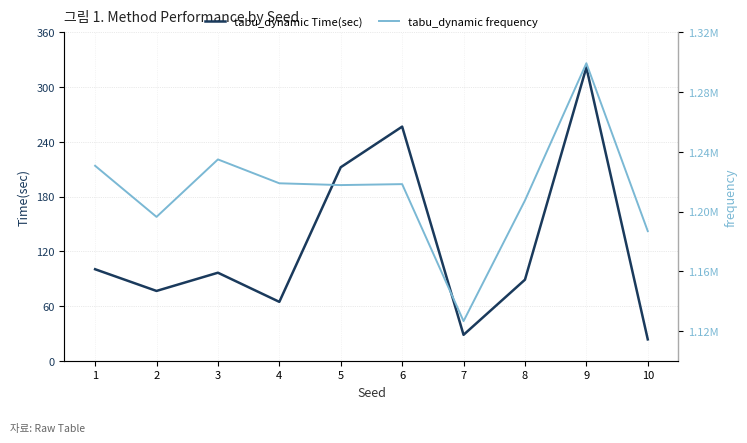

At 8, list the series in order from smallest to largest.

tabu_dynamic Time(sec), tabu_dynamic frequency